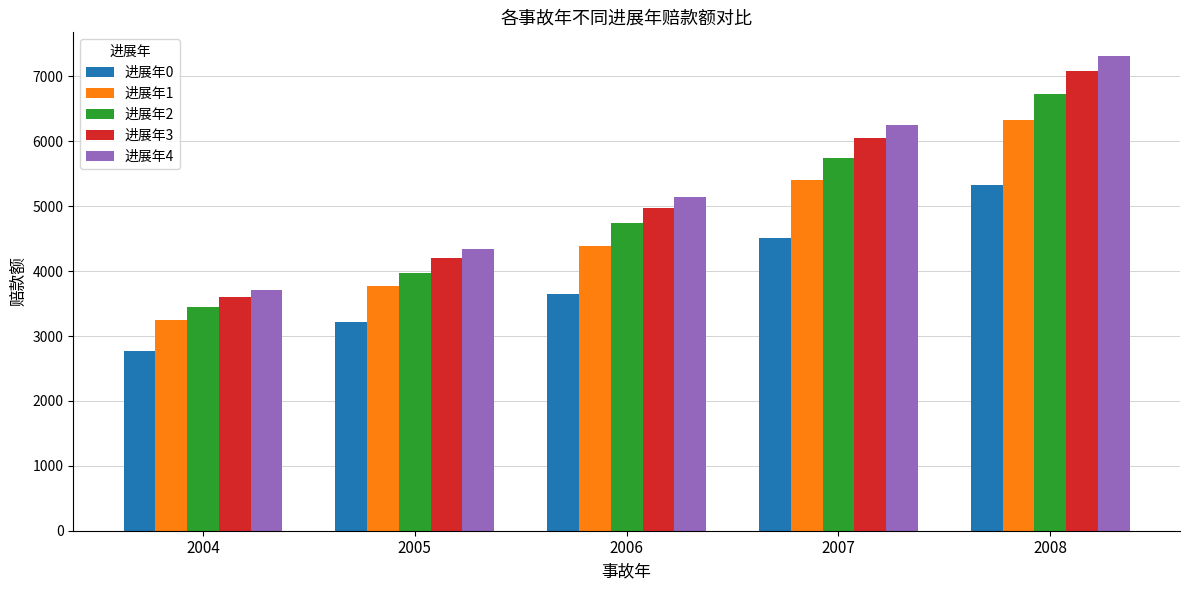

At which label is 进展年4 closest to 5515?

2006